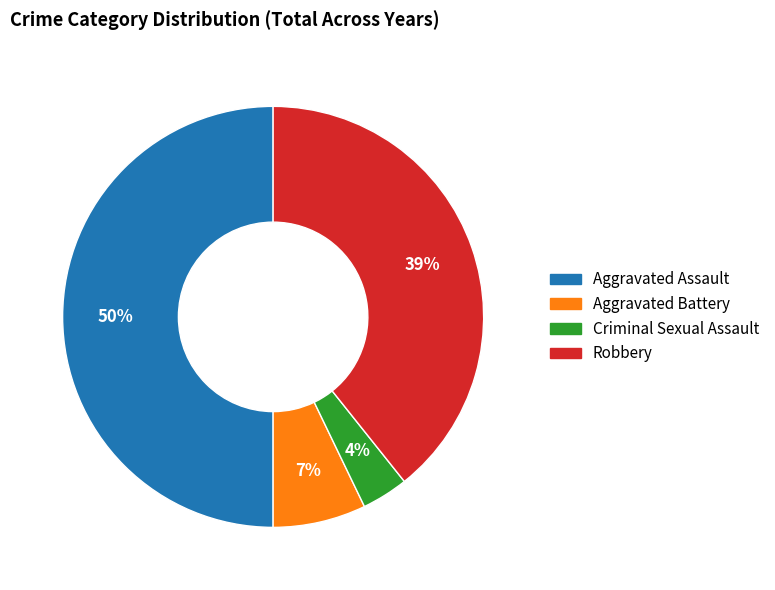

Rank the categories by value from highest to lowest.

Aggravated Assault, Robbery, Aggravated Battery, Criminal Sexual Assault